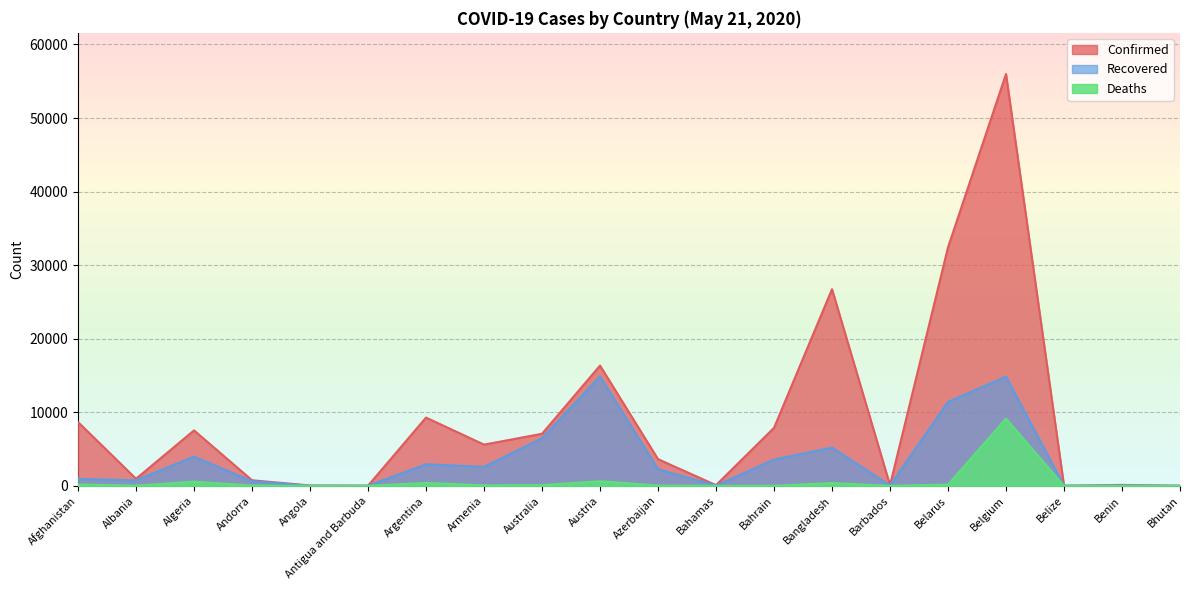

True or false: Confirmed and Deaths intersect in this chart.

False